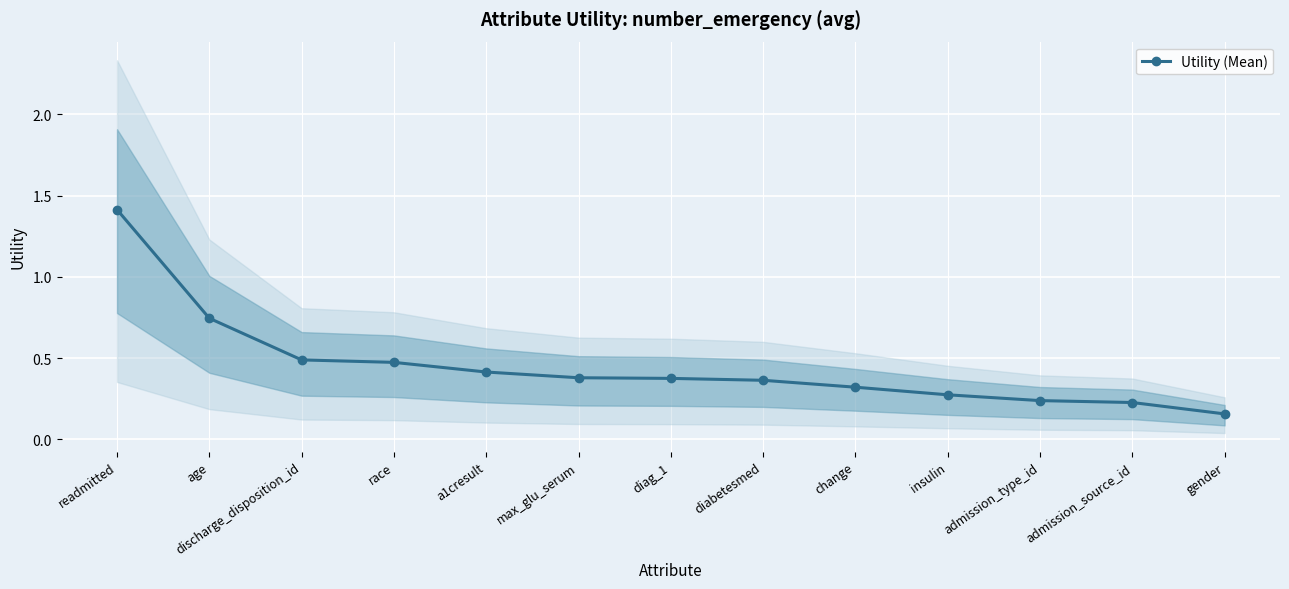

The value at admission_source_id is 0.2. True or false?

True